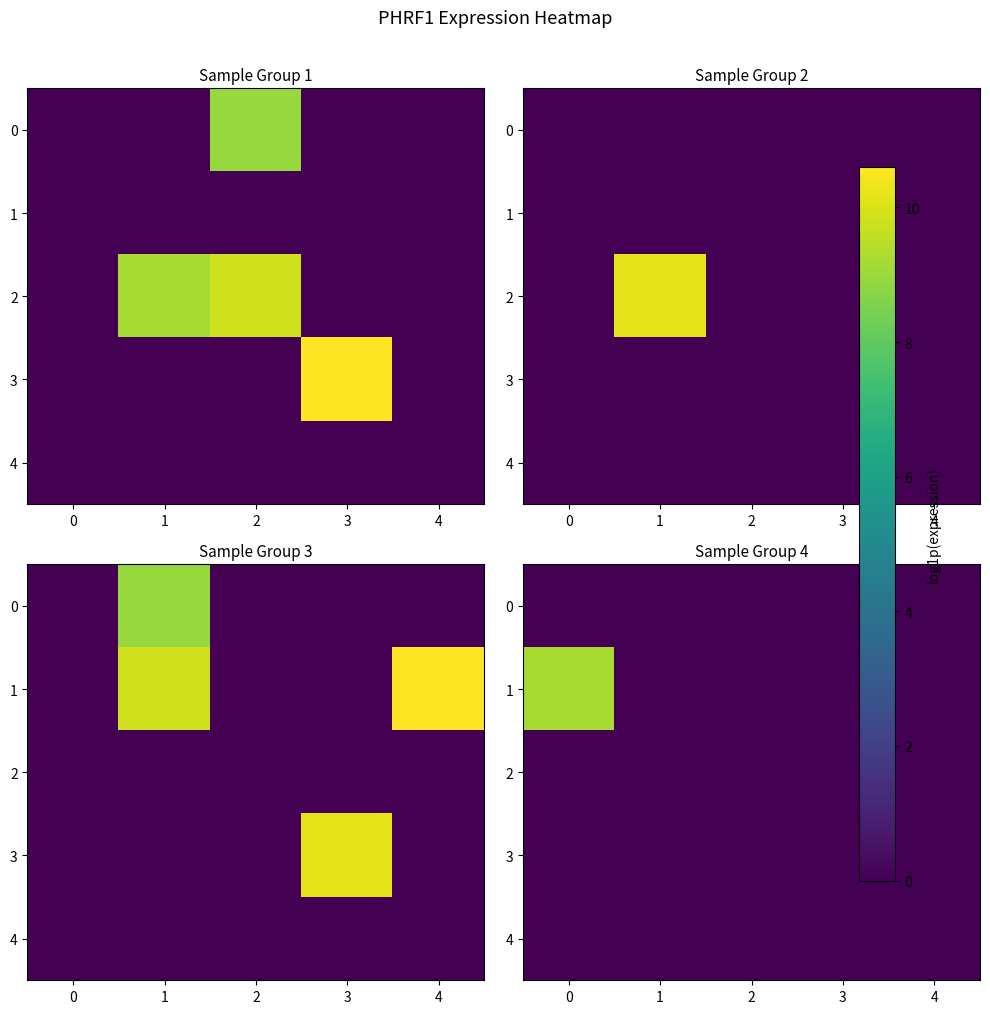

How many 1 values are between 0 and 1?

4